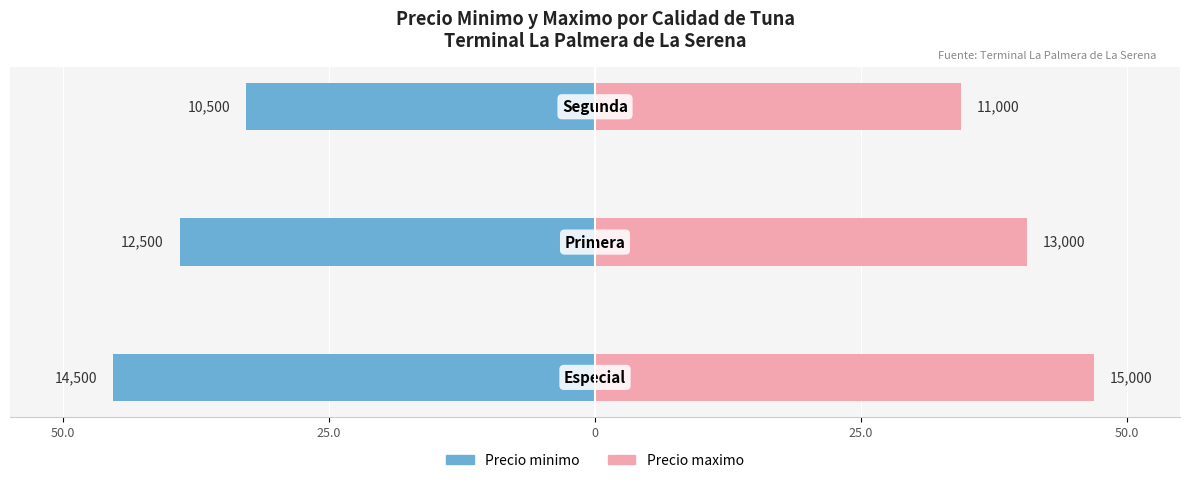

Reading left to right, what are all the values shown in this chart?

Precio minimo: -45.3	-39.1	-32.8
Precio maximo: 46.9	40.6	34.4